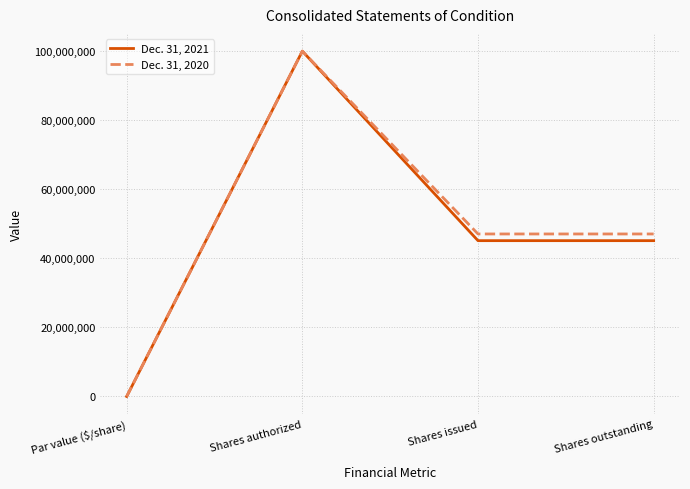

Which label corresponds to the smallest value in the chart?

Par value ($/share)